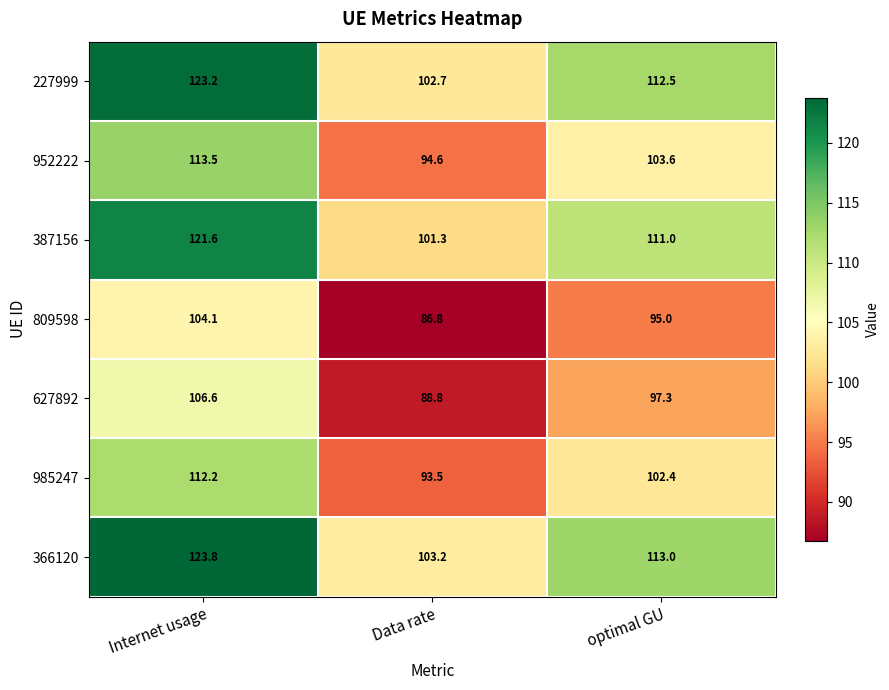

Which label corresponds to the largest value in the chart?

Internet usage